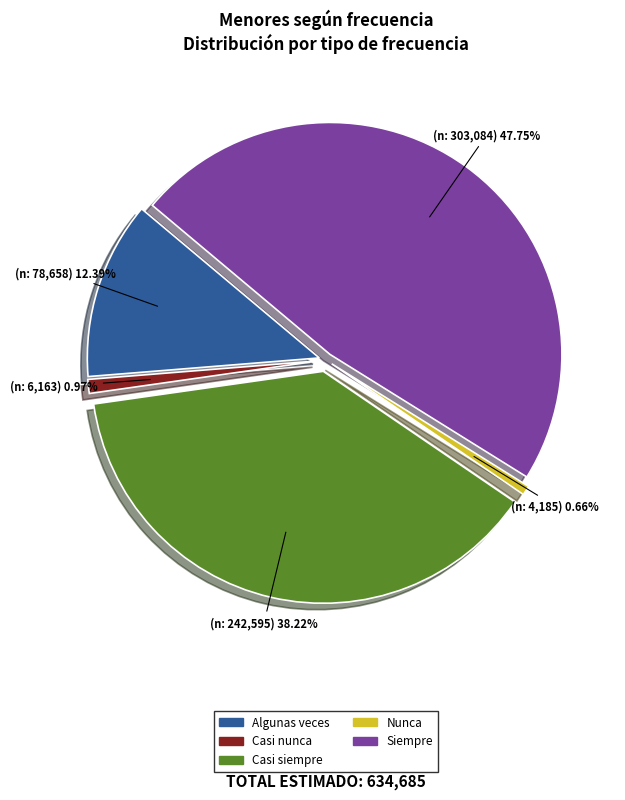

The Casi nunca slice represents 7% of the pie. True or false?

False